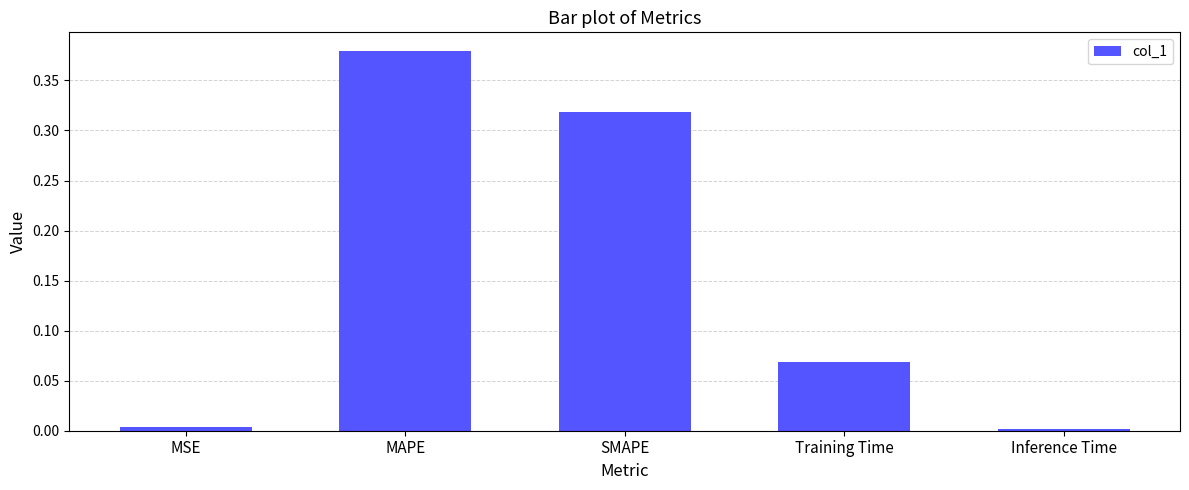

At which category does the chart reach its peak across all series?

MAPE